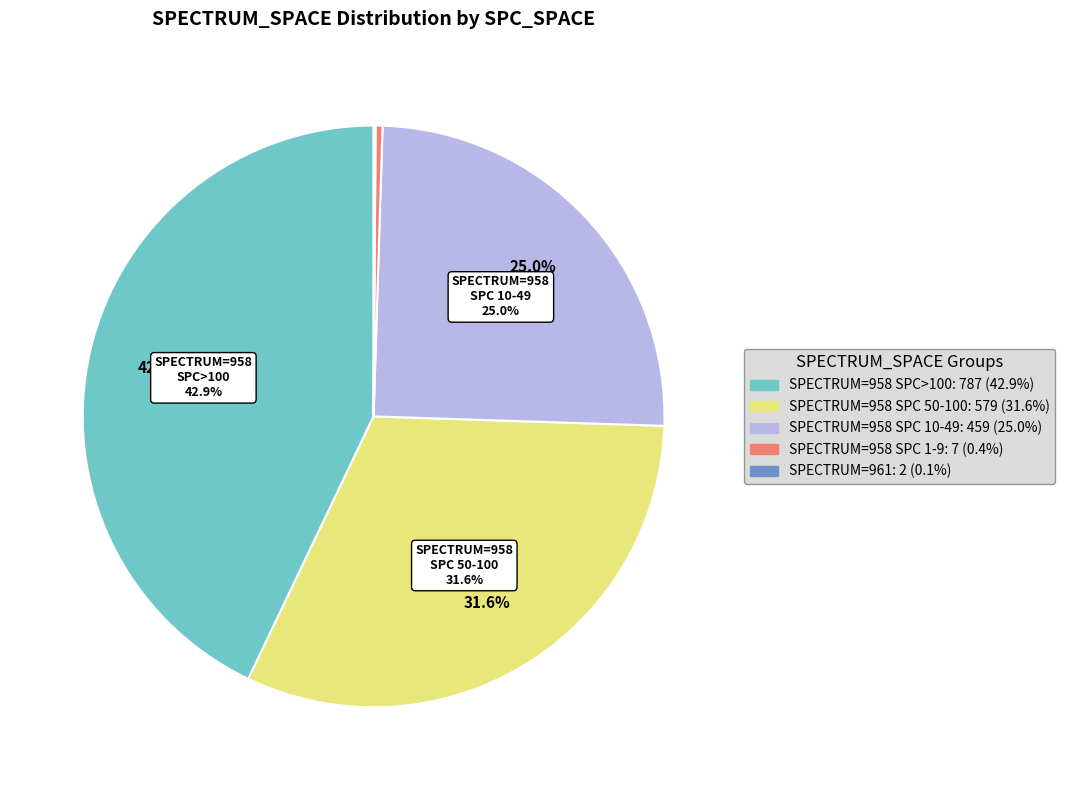

Is it true that 958 is 1% of the pie?

False